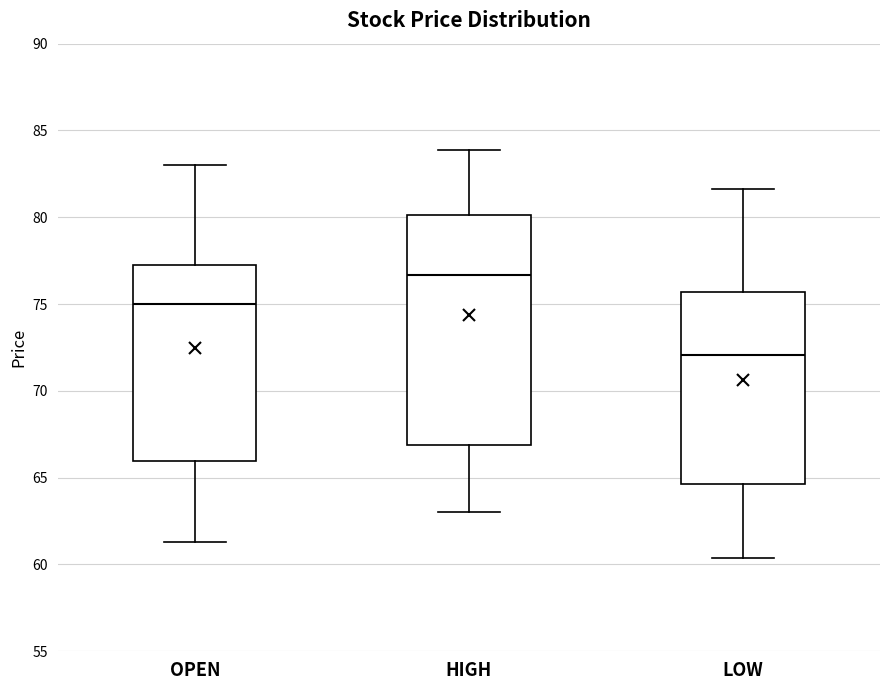

Reading left to right, transcribe this box plot: for each box, give where its median line is, the range the box spans, and where its two whiskers end, as read against the y-axis. The values are not printed on the chart, so give them approximately, as read against the axis.

OPEN: median 75.0, box 66.0 to 77.5, whiskers 61.5 to 83.0
HIGH: median 76.5, box 67.0 to 80.0, whiskers 63.0 to 84.0
LOW: median 72.0, box 64.5 to 75.5, whiskers 60.5 to 81.5